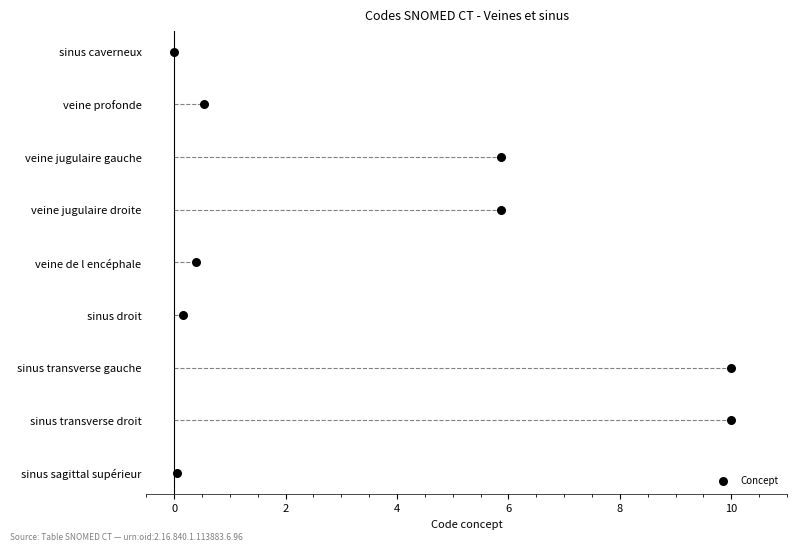

Between 0 and 10, which is larger?

10